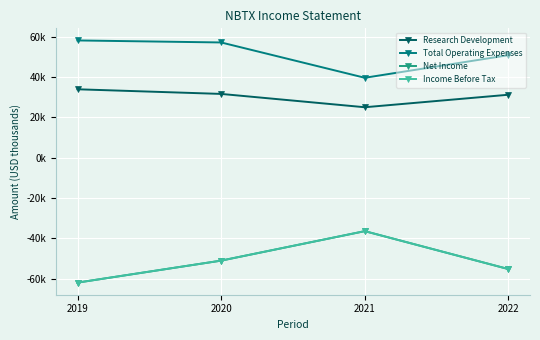

The Net Income series shows -55200 at 2022. True or false?

True